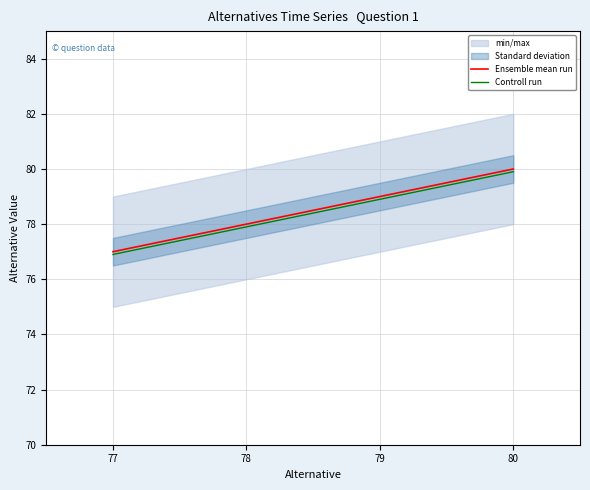

What is the maximum value for Ensemble mean run?

80.0